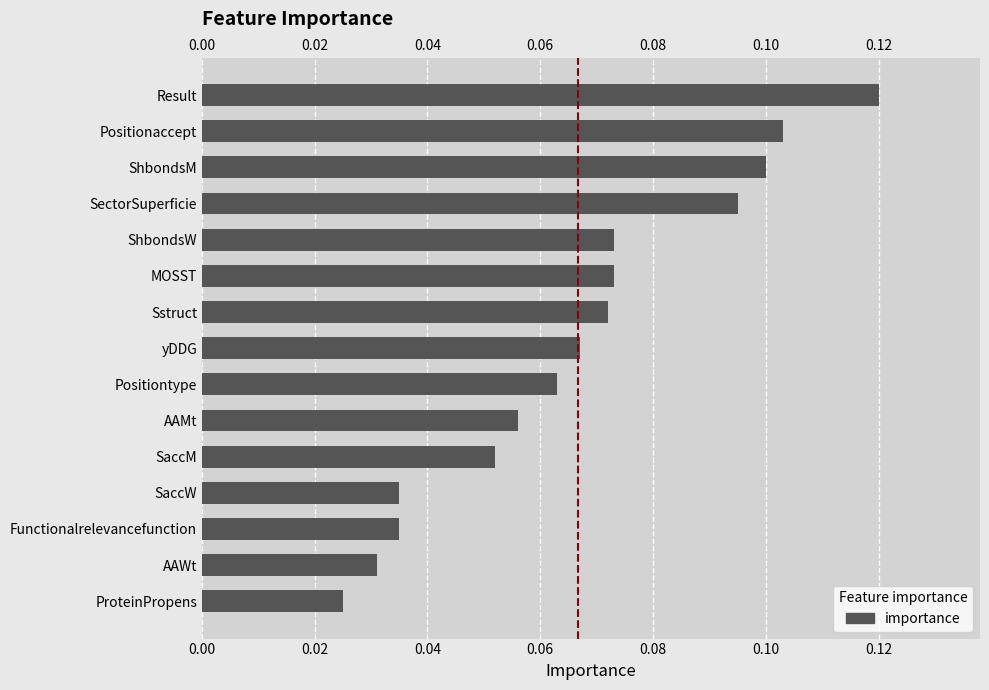

How many values are between 0 and 1?

15